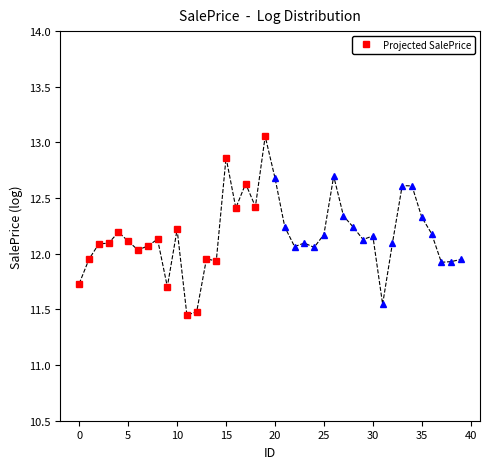

What is the sum of all values?

242.5